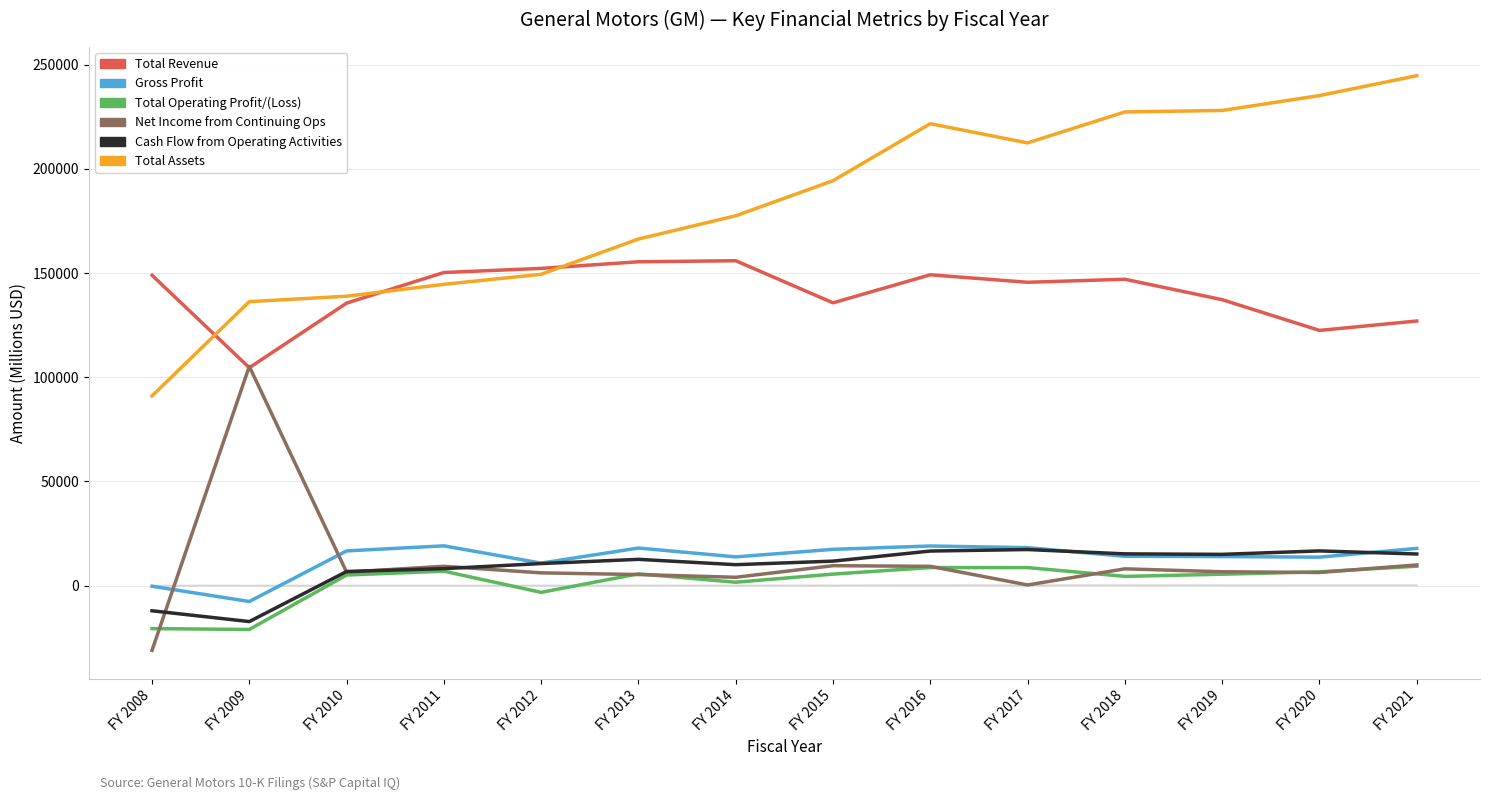

Is the value of Total Assets at FY 2008 greater than the value of Total Operating Profit/(Loss) at FY 2013?

Yes